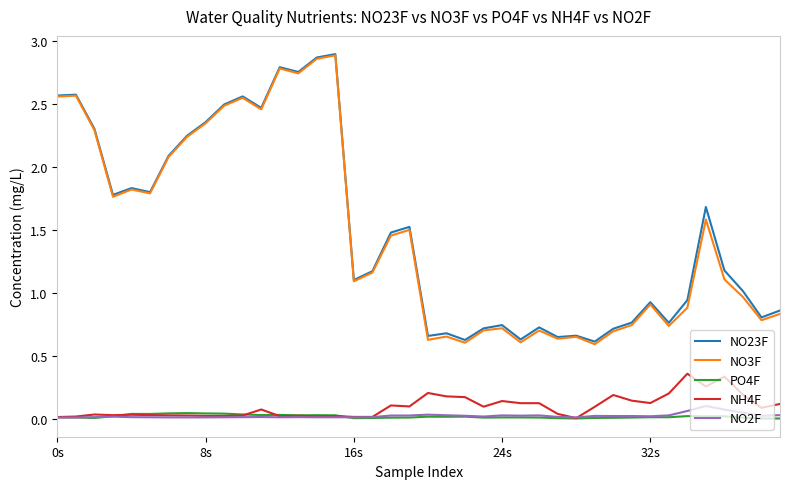

Which series has the largest range (max minus min)?

NO3F